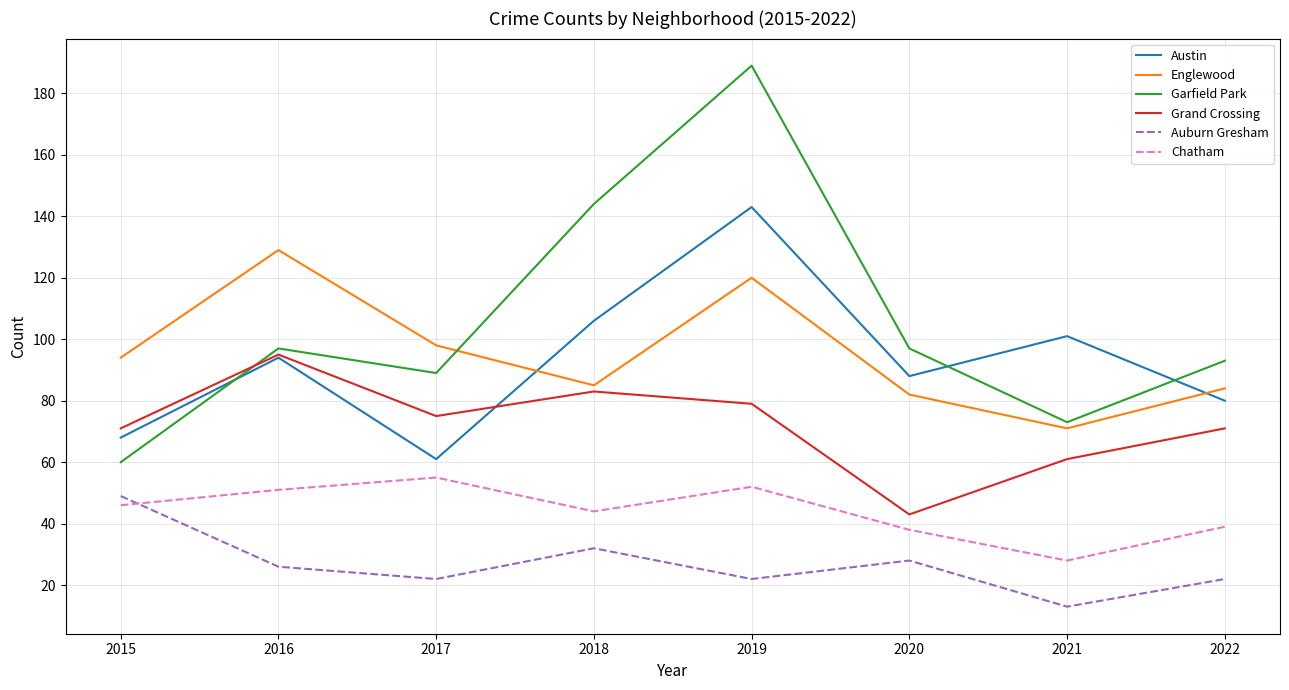

The Austin series shows 80 at 2022. True or false?

True